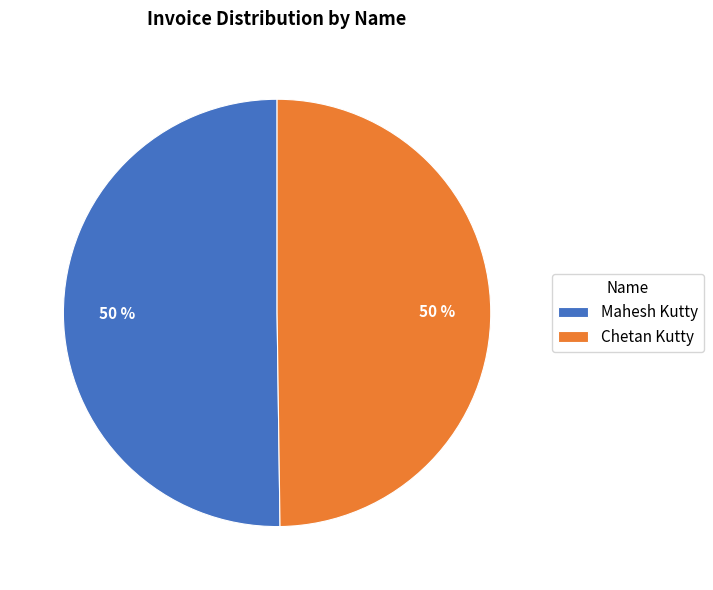

To the nearest percent, what percentage of the pie is Chetan Kutty?

50%